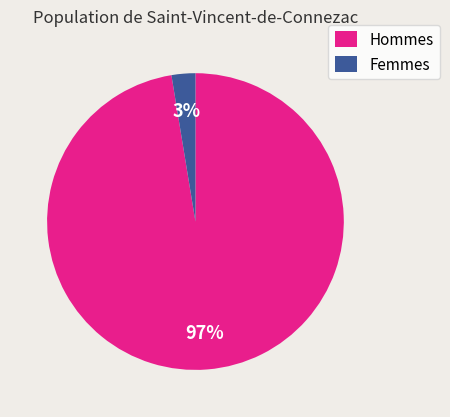

Rank the categories by value from lowest to highest.

Femmes, Hommes